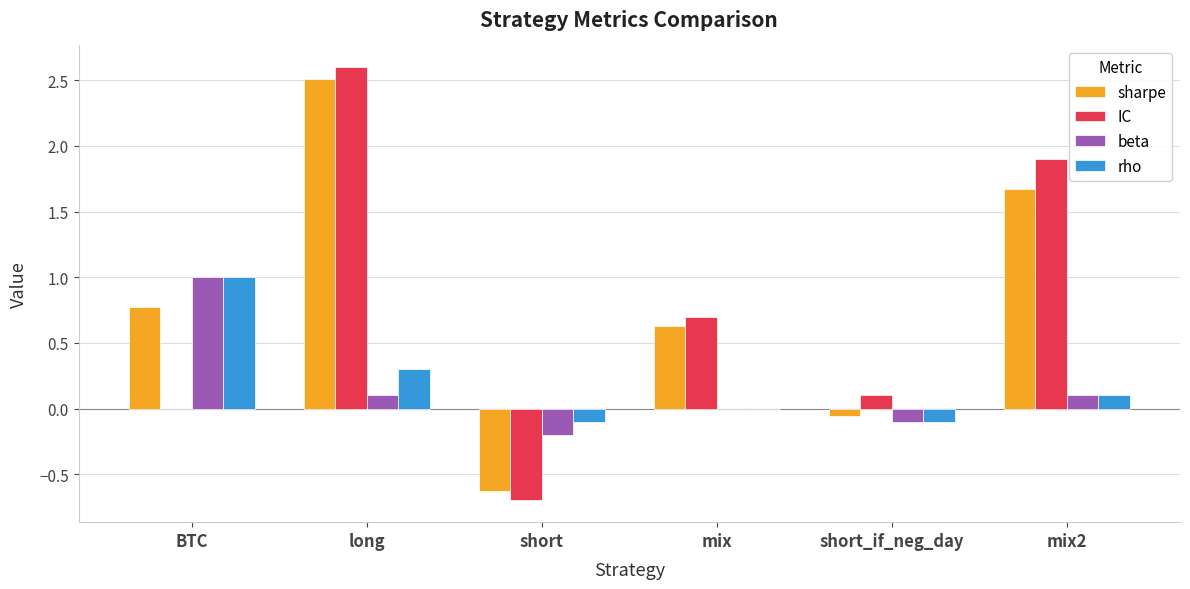

What is the greatest value displayed?

2.6